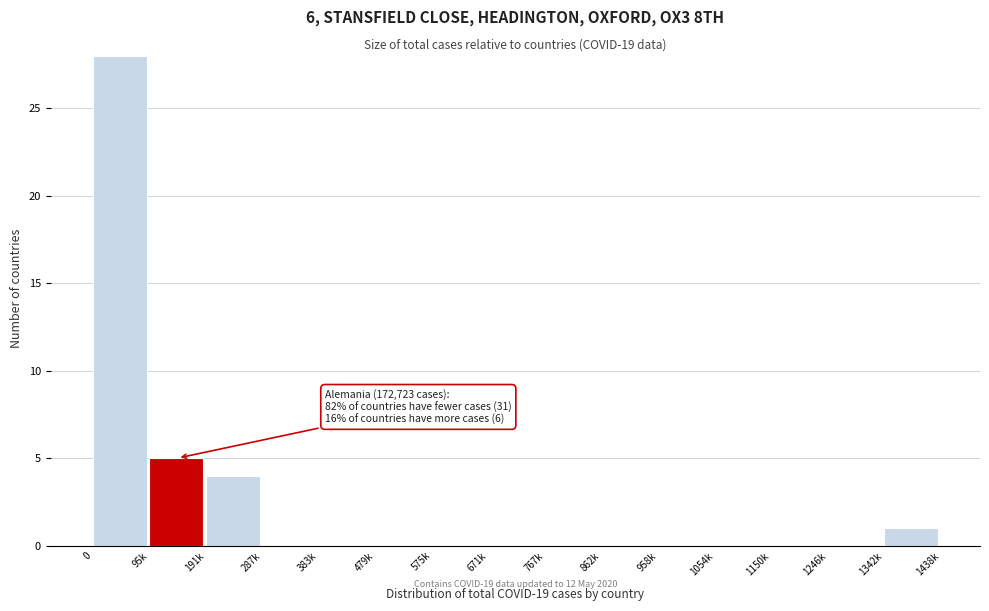

Reading left to right, what are all the values shown in this chart?

0=28	95k=5	191k=4	287k=0	383k=0	479k=0	575k=0	671k=0	767k=0	862k=0	958k=0	1054k=0	1150k=0	1246k=0	1342k=1